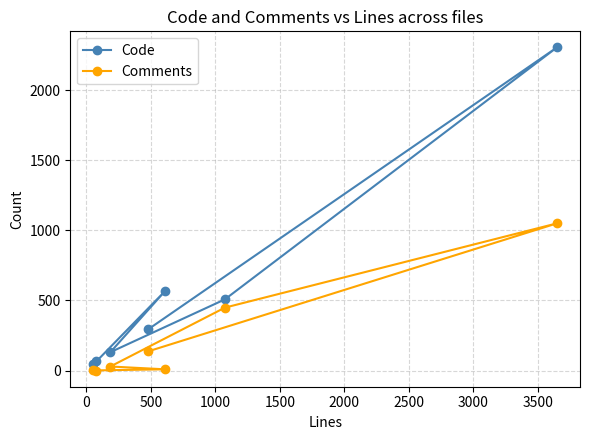

Which series has the largest total across all categories?

Code